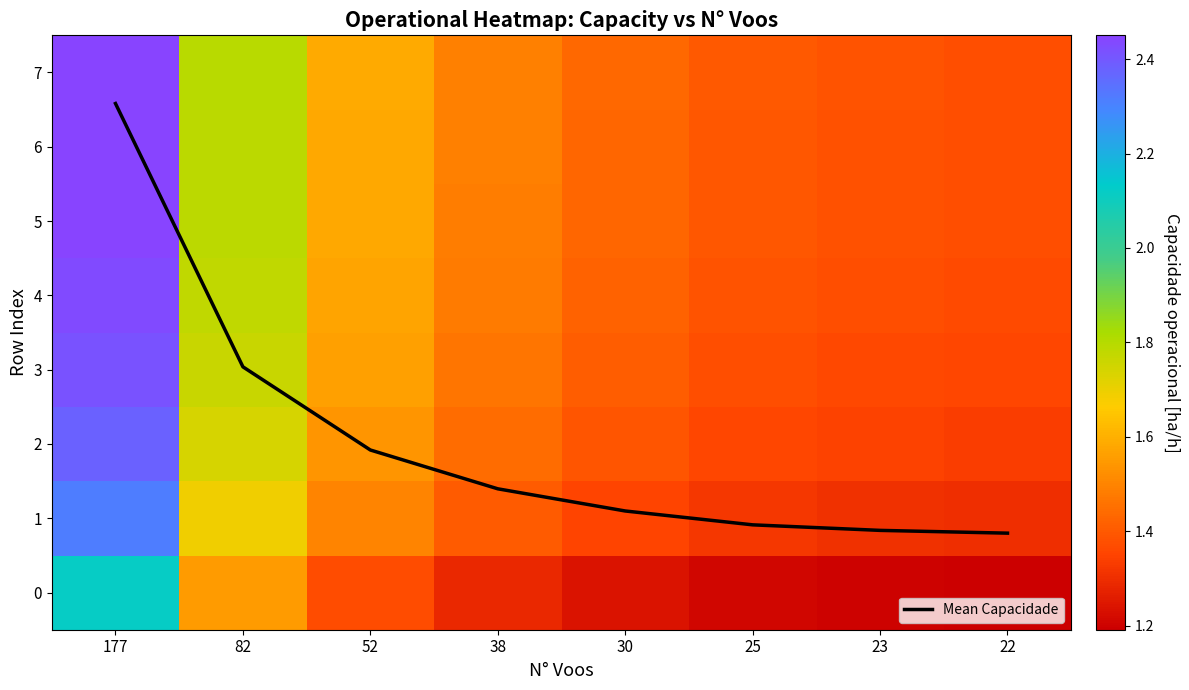

Which category has the lowest value across all series?

22